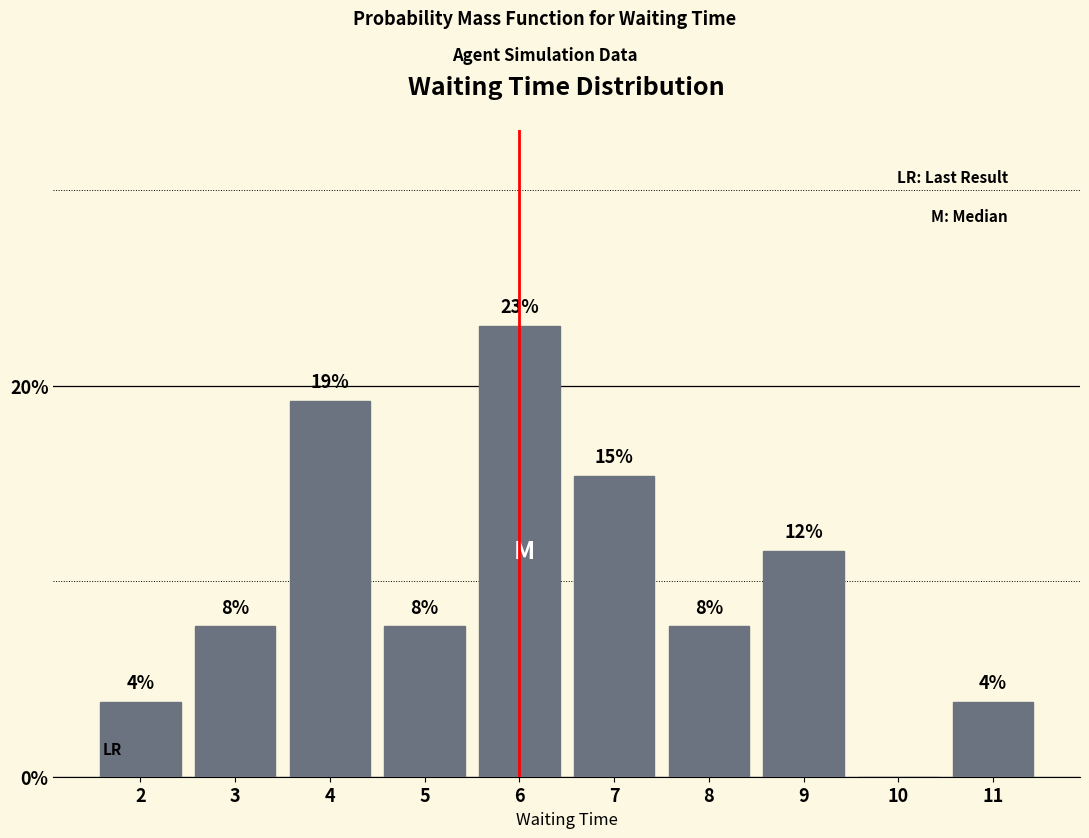

Are the bars horizontal?

No